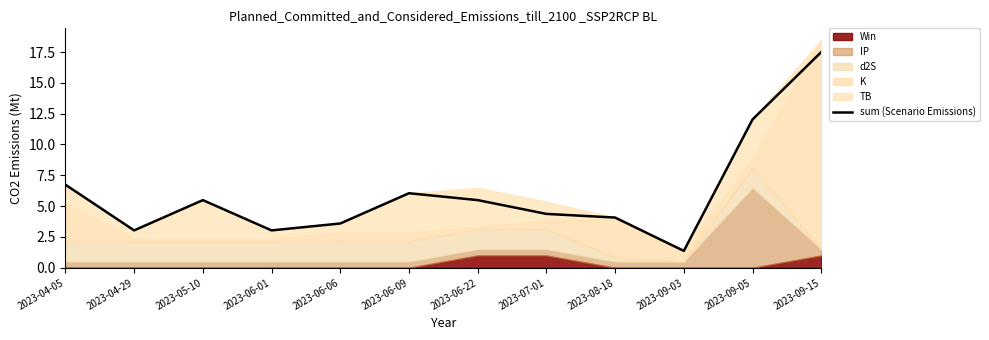

Which label corresponds to the smallest value in the chart?

2023-09-03